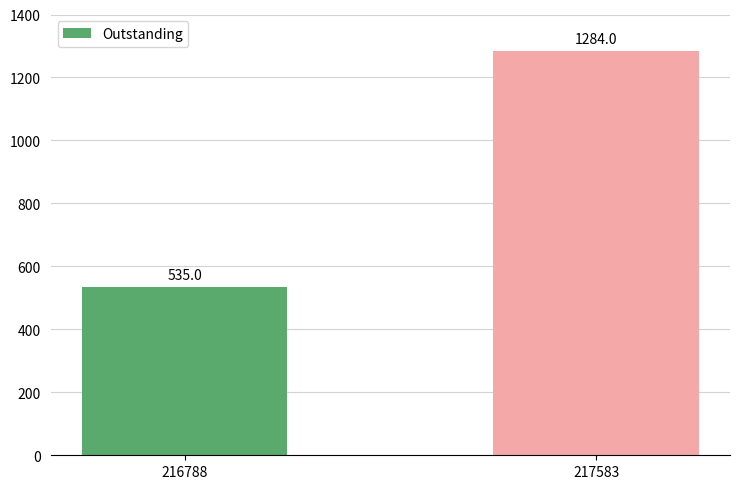

The value at 217583 is 2209. True or false?

False